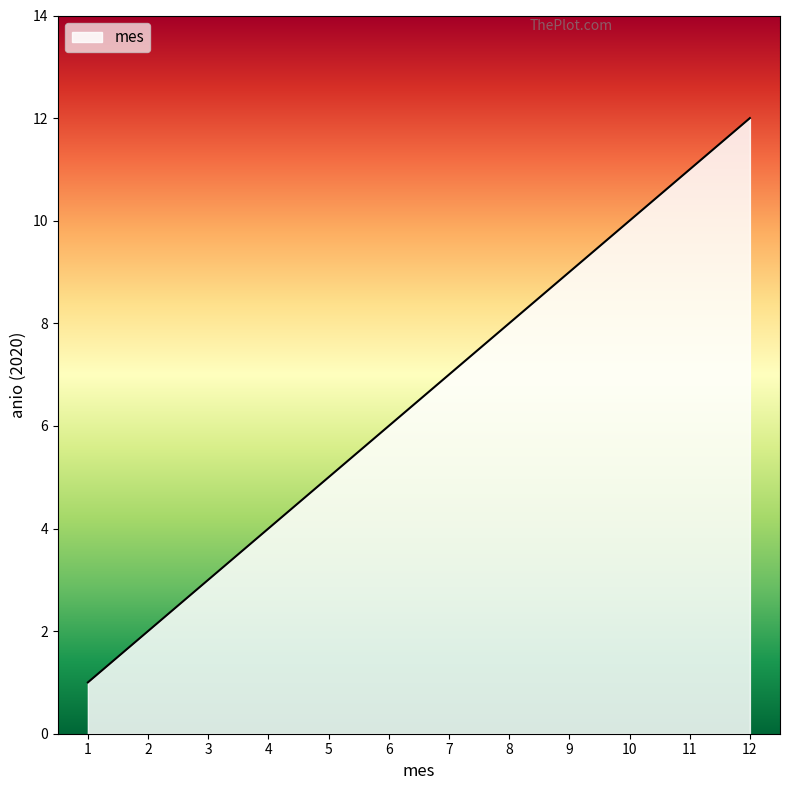

Count the number of data series in this chart.

1